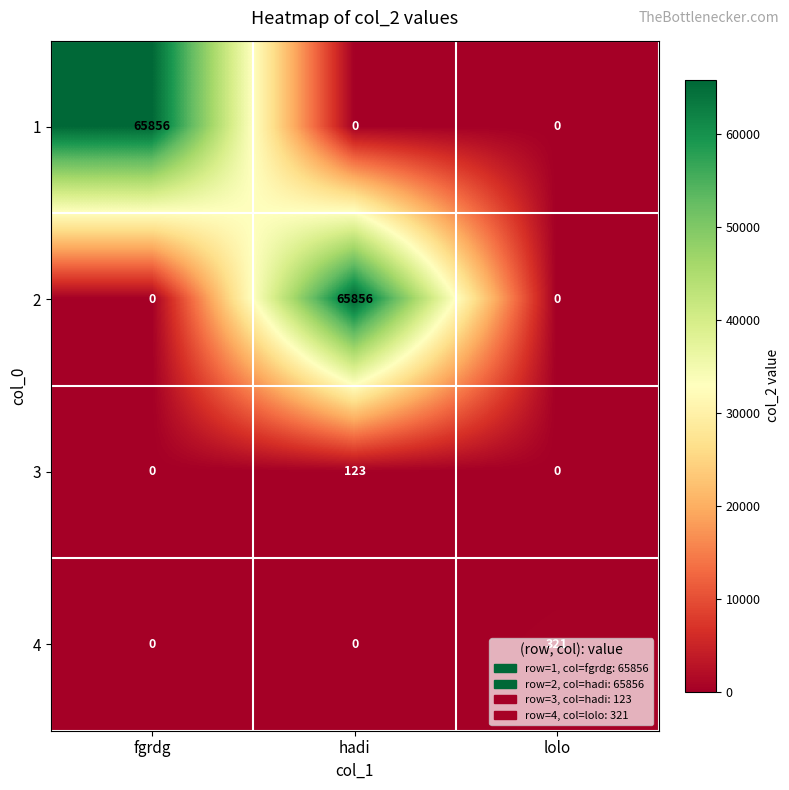

True or false: 4 has a value of 134 at hadi.

False